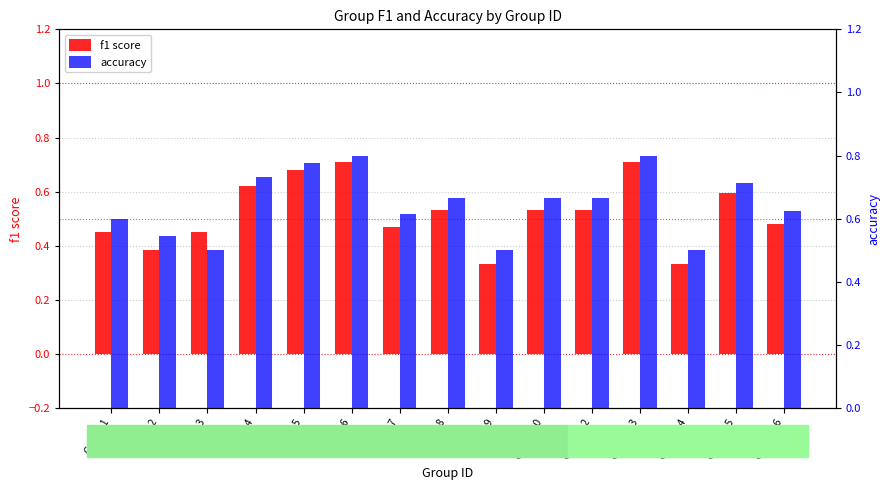

What is the value of the f1 score bar at the 13th from the left?

0.3